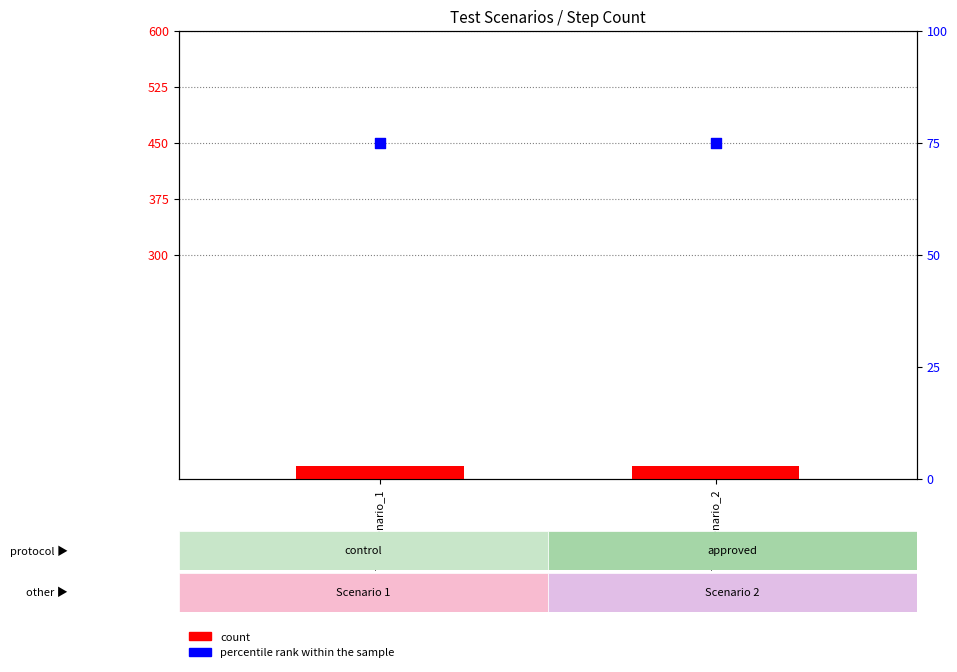

Which series has the widest spread of Y values?

count